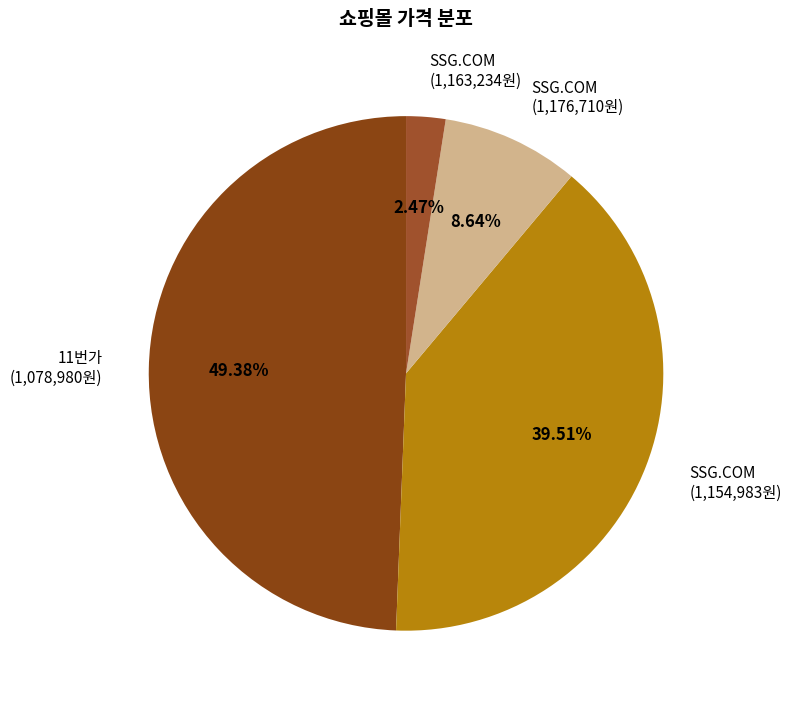

Combined, do 11번가 (1,078,980원) and SSG.COM (1,176,710원) account for over 50%?

Yes